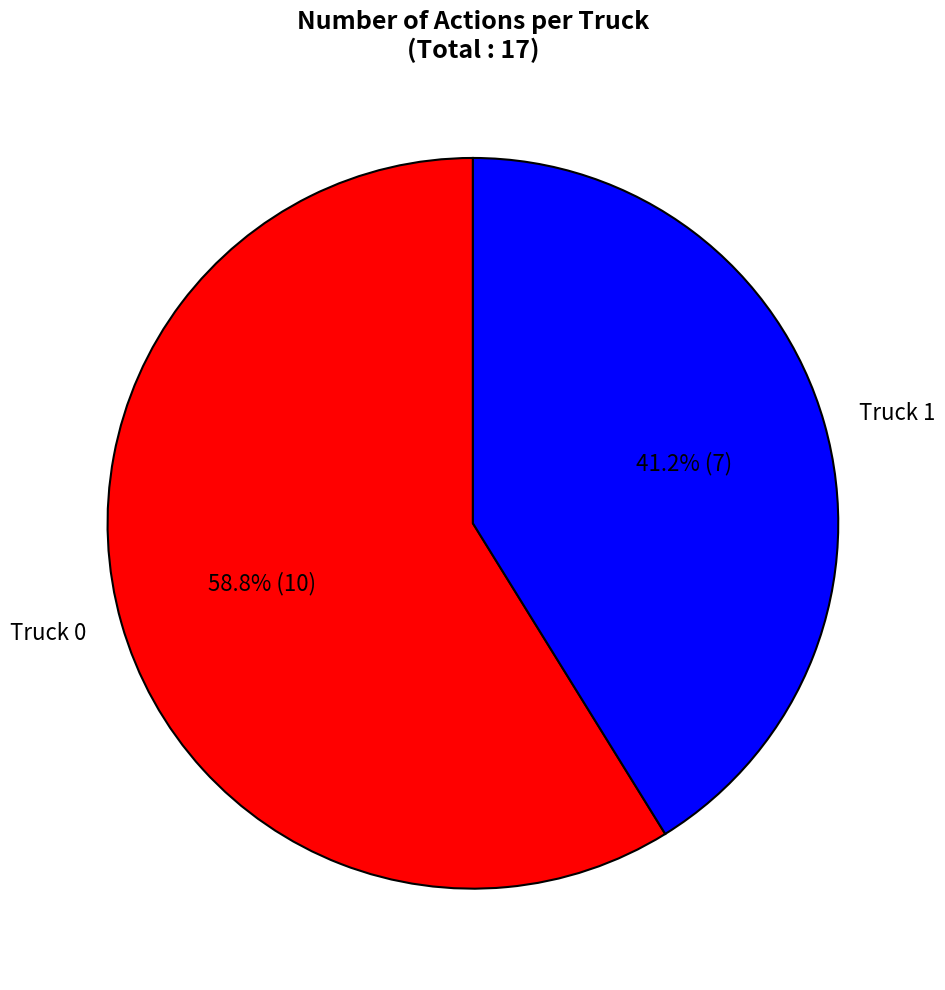

What is the majority slice?

Truck 0